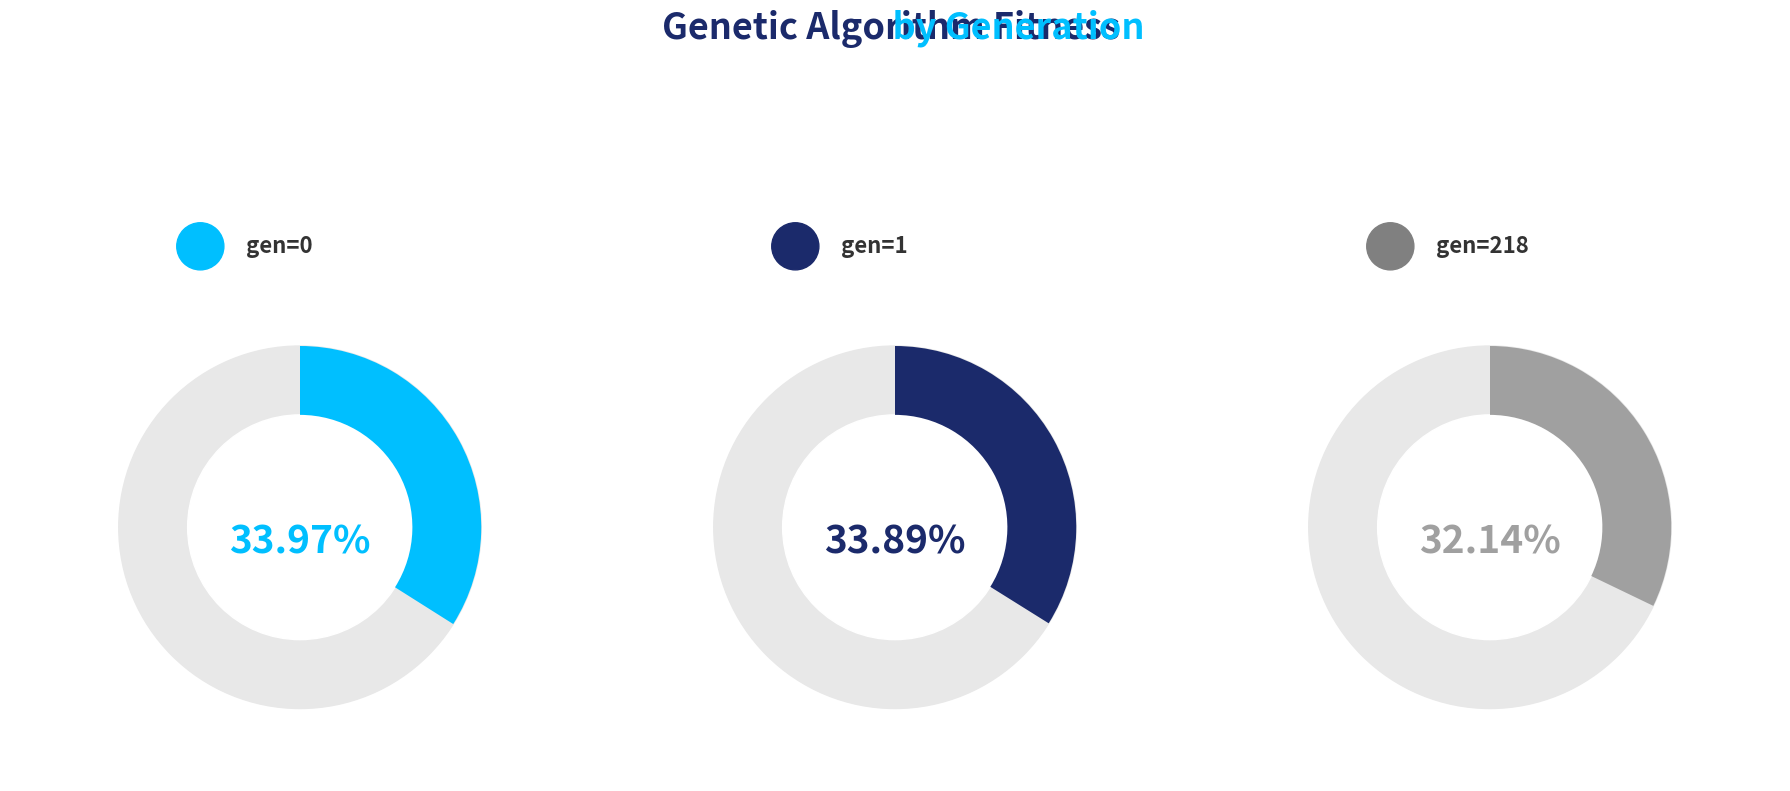

Combined, do gen=0 (avg=95.5492) and gen=218 (avg=90.4123) account for over 50%?

Yes